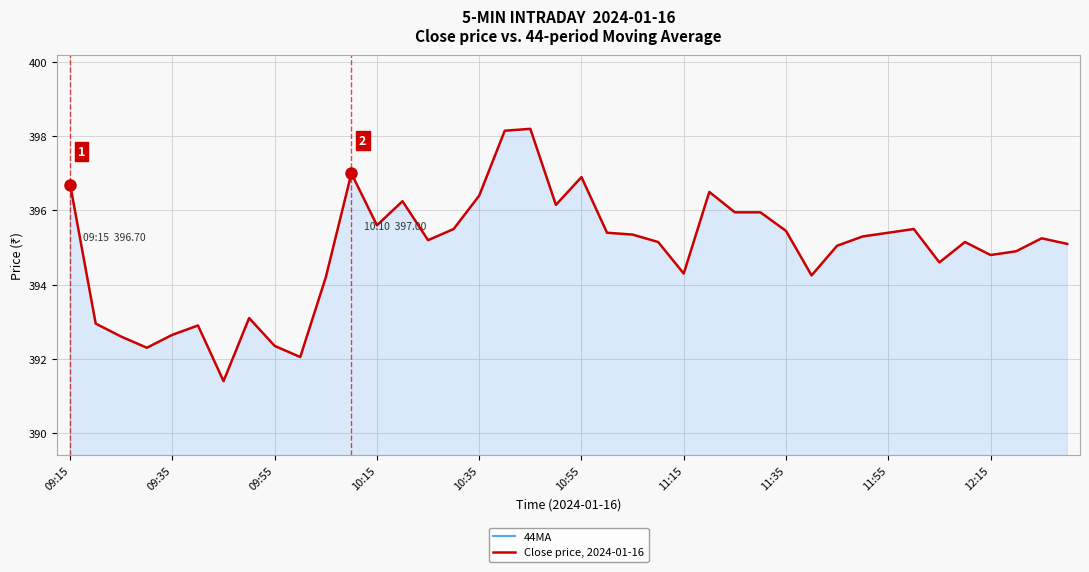

Which series changed the most between 09:55 and 12:15?

Close price, 2024-01-16